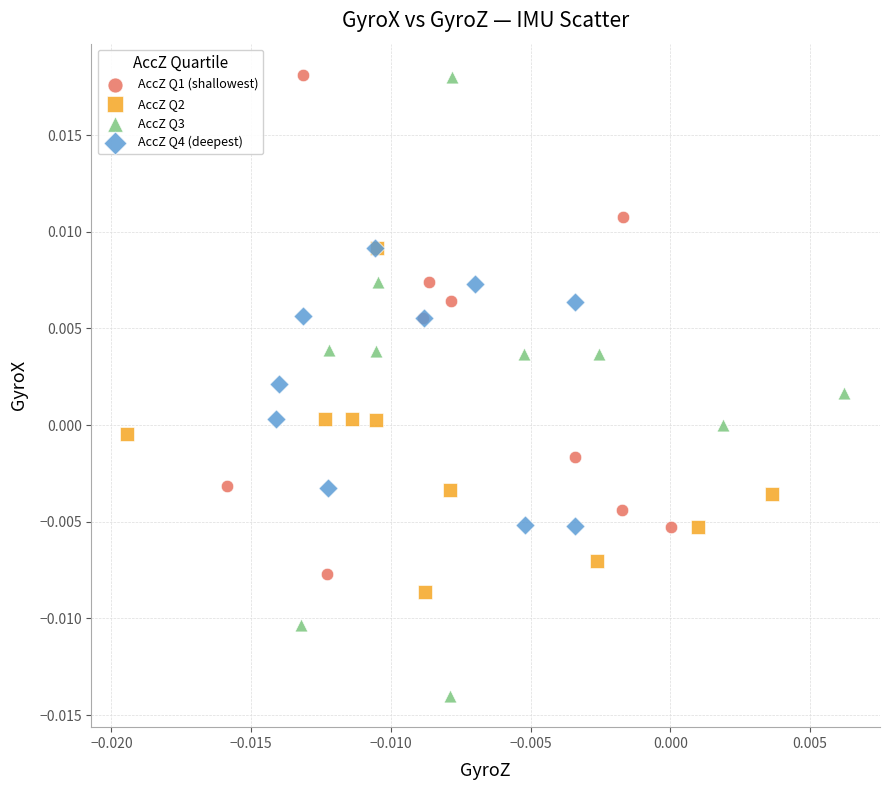

Which series has the largest Y range (max minus min)?

AccZ Q3